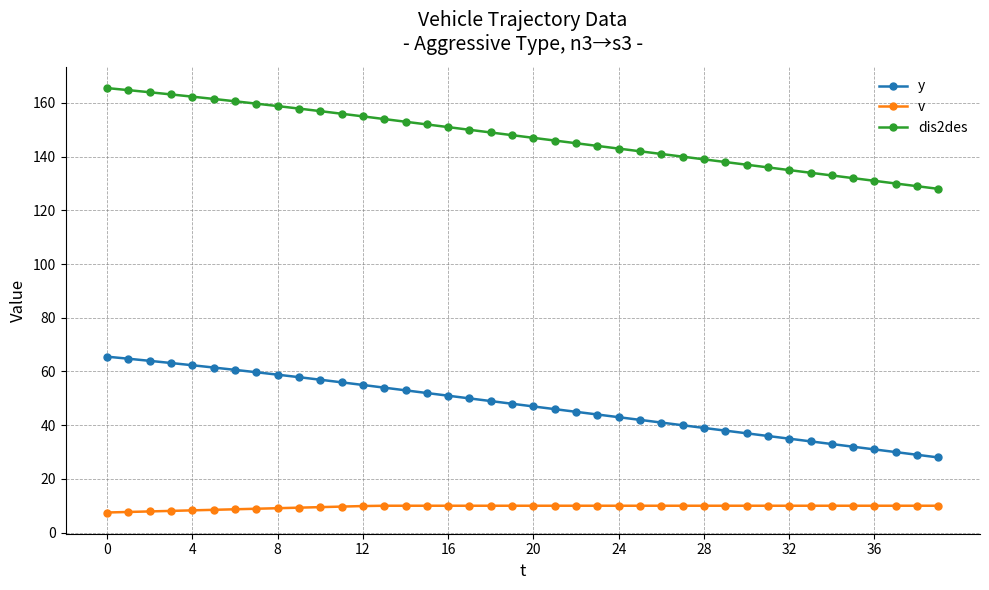

True or false: dis2des and y cross at least once.

False